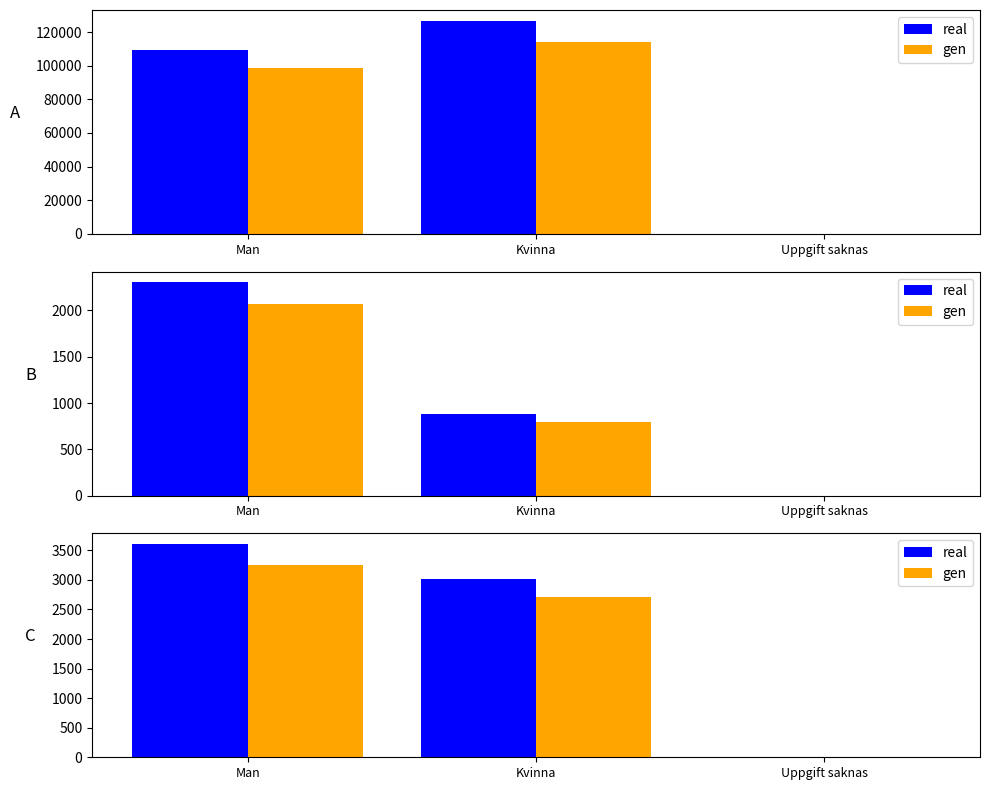

At how many categories does at least one series exceed 2137?

2